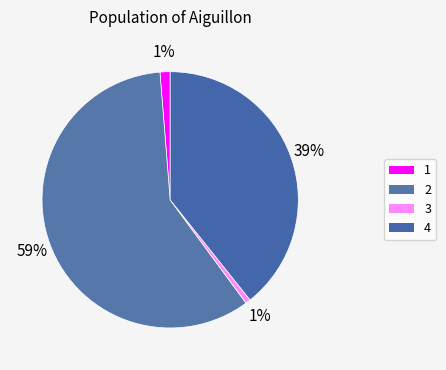

How many slices are in this pie chart?

4